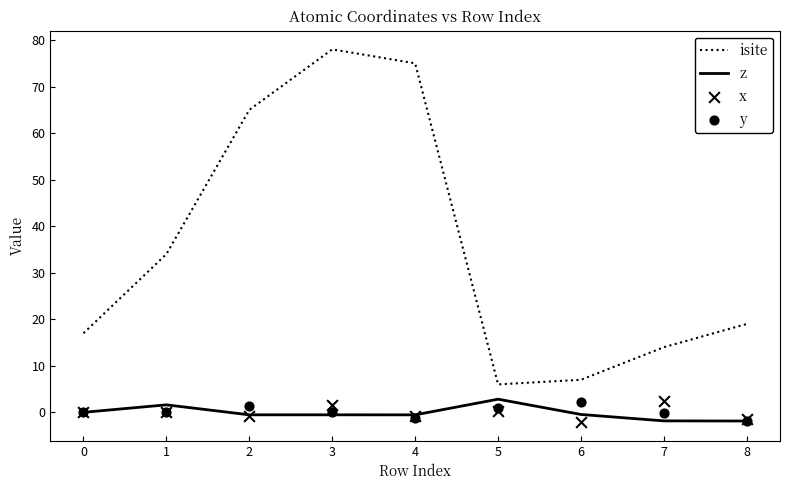

Is the value of z at 5 greater than the value of isite at 0?

No